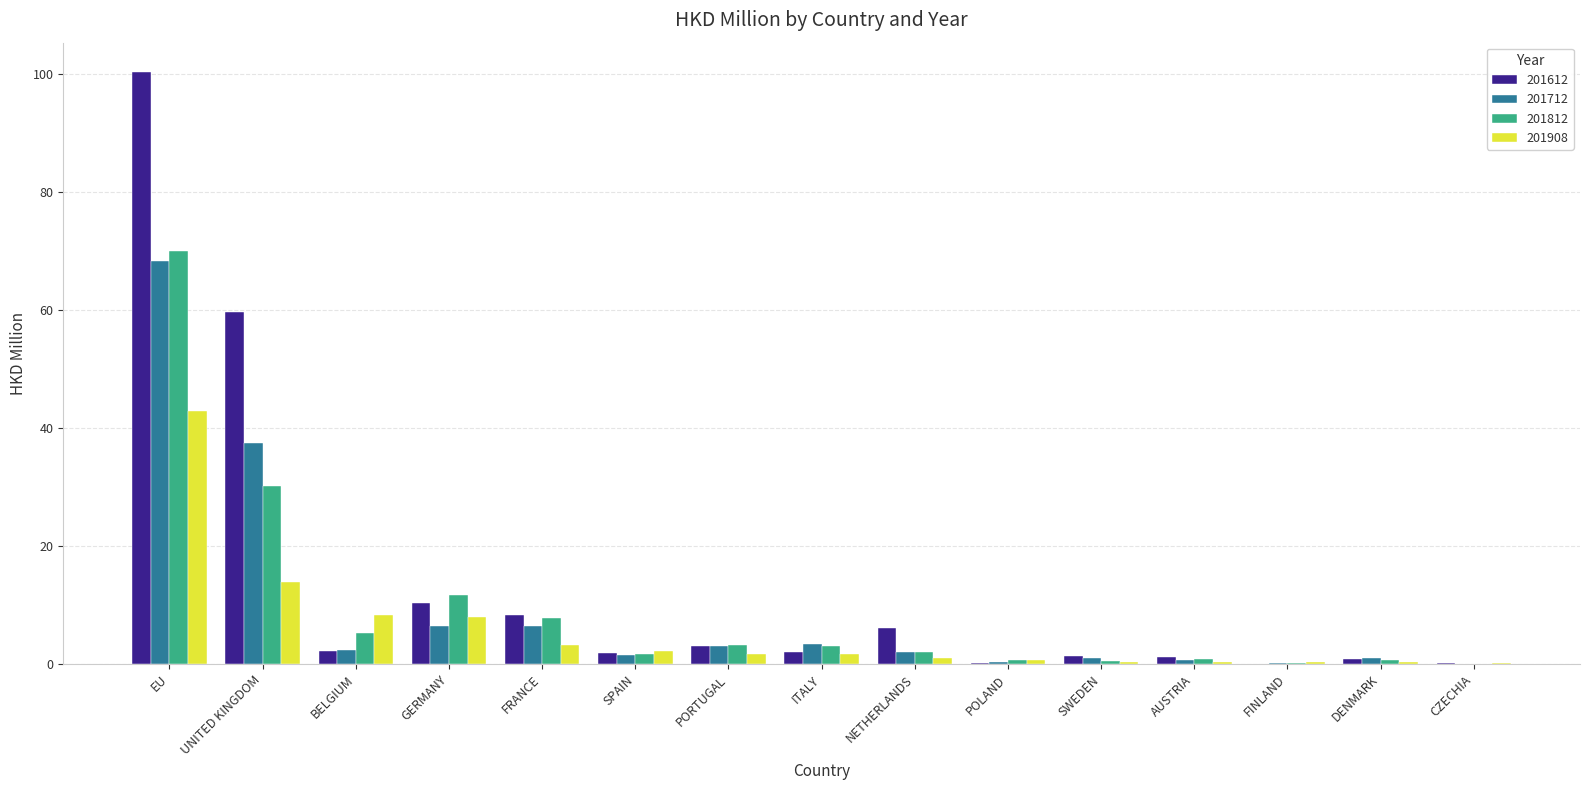

Is the value of 201908 at BELGIUM greater than the value of 201712 at SPAIN?

Yes